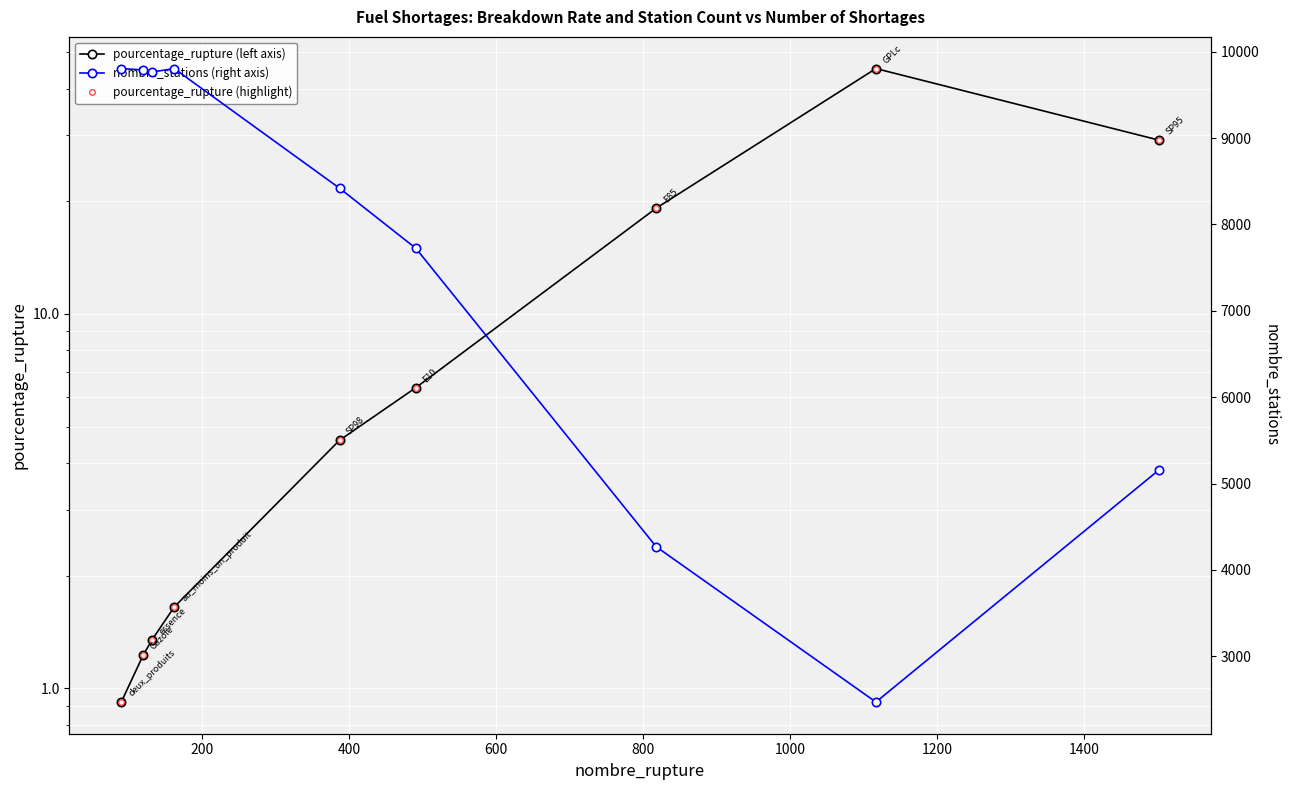

The nombre_stations (right axis) series shows 1462.5 at 1600. True or false?

False